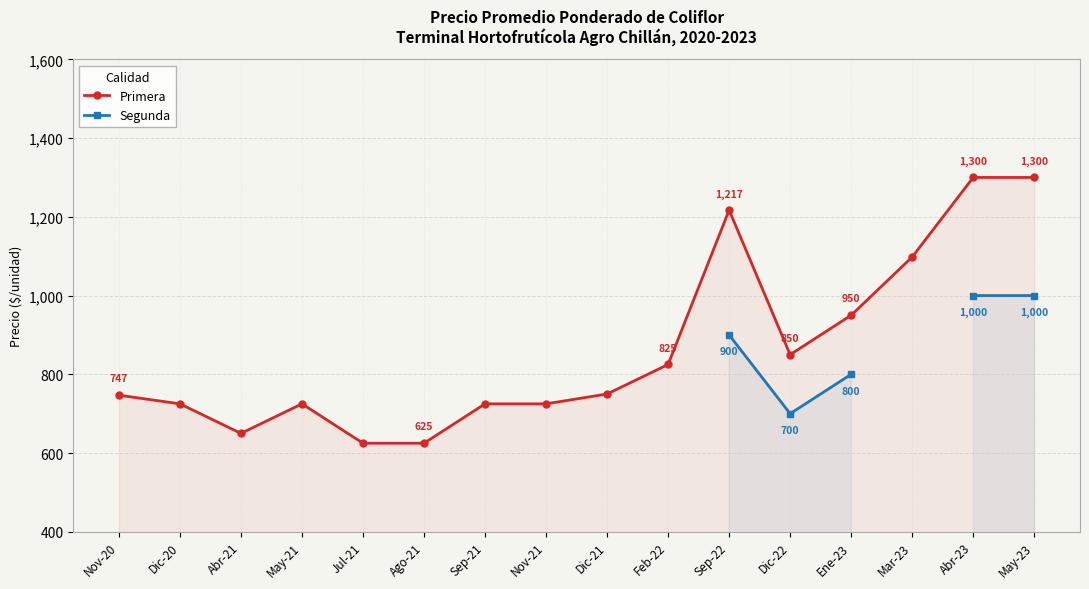

What is the maximum value shown in the chart?

1300.0